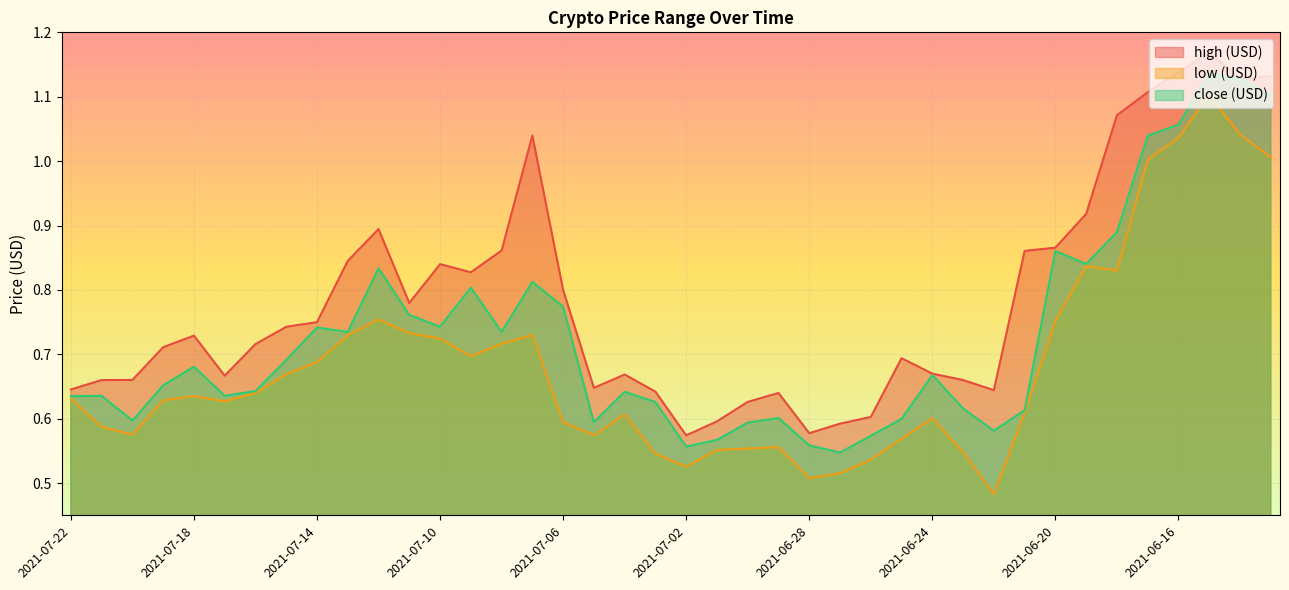

Reading left to right, what are all the values shown in this chart?

high (USD): 0.6	0.7	0.7	0.7	0.7	0.7	0.7	0.7	0.7	0.8	0.9	0.8	0.8	0.8	0.9	1.0	0.8	0.6	0.7	0.6	0.6	0.6	0.6	0.6	0.6	0.6	0.6	0.7	0.7	0.7	0.6	0.9	0.9	0.9	1.1	1.1	1.1	1.2	1.1	1.1
low (USD): 0.6	0.6	0.6	0.6	0.6	0.6	0.6	0.7	0.7	0.7	0.8	0.7	0.7	0.7	0.7	0.7	0.6	0.6	0.6	0.5	0.5	0.6	0.6	0.6	0.5	0.5	0.5	0.6	0.6	0.5	0.5	0.6	0.8	0.8	0.8	1.0	1.0	1.1	1.0	1.0
close (USD): 0.6	0.6	0.6	0.7	0.7	0.6	0.6	0.7	0.7	0.7	0.8	0.8	0.7	0.8	0.7	0.8	0.8	0.6	0.6	0.6	0.6	0.6	0.6	0.6	0.6	0.5	0.6	0.6	0.7	0.6	0.6	0.6	0.9	0.8	0.9	1.0	1.1	1.1	1.1	1.1